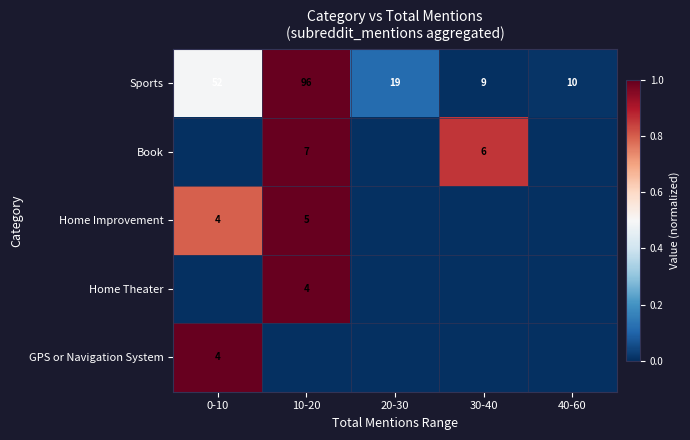

Is the value of Home Improvement at 20-30 greater than the value of GPS or Navigation System at 10-20?

No